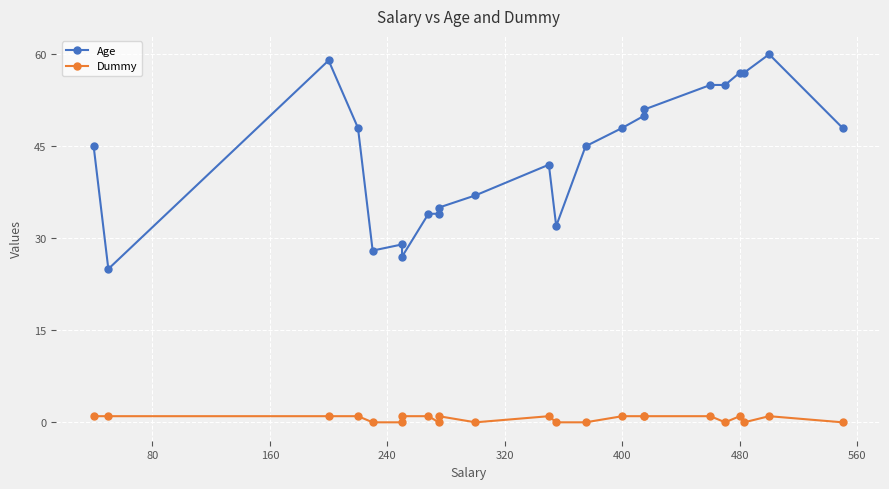

Rank the series by their maximum value, from lowest to highest.

Dummy, Age